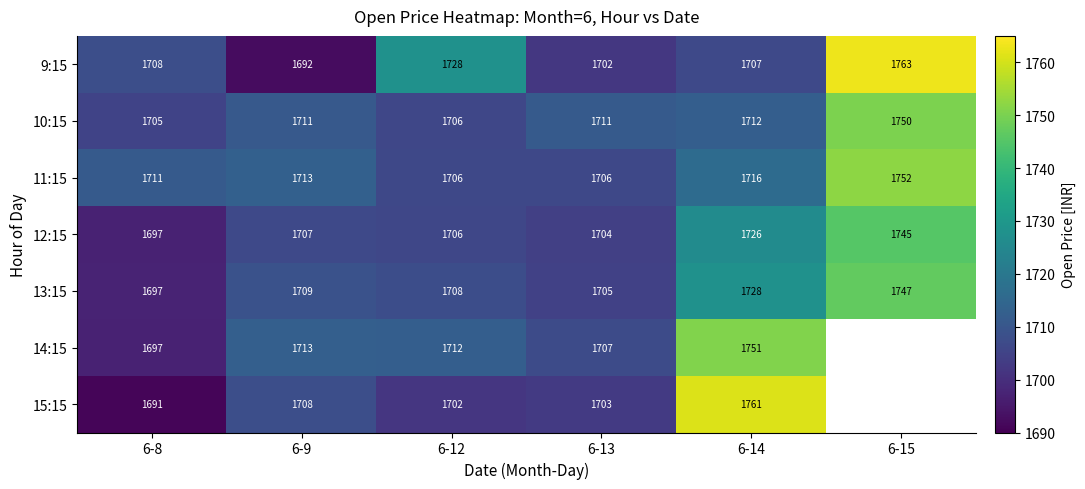

Between 6-9 and 6-14, which series saw the biggest shift?

15:15